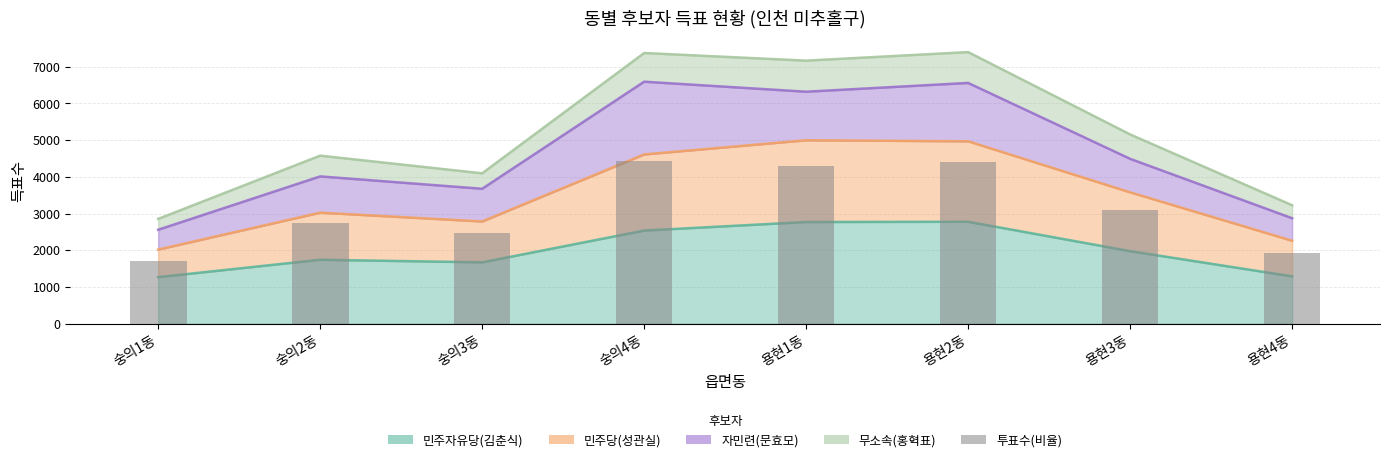

Between 숭의4동 and 숭의3동, which is larger?

숭의4동